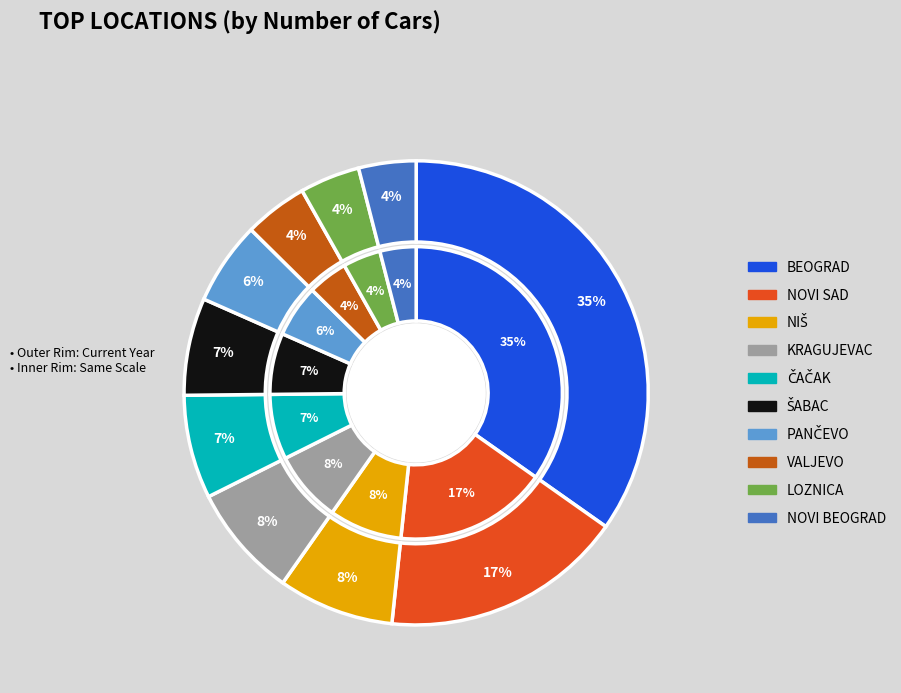

What is the total percentage of NIŠ and BEOGRAD?

42.8%